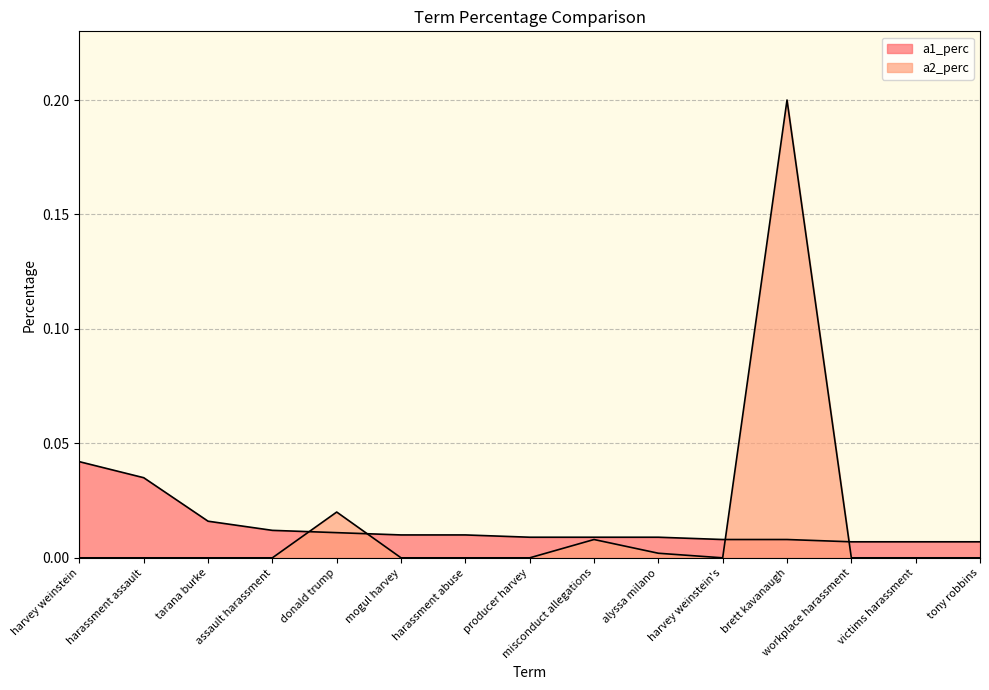

What are all the series names shown in the legend?

a1_perc, a2_perc